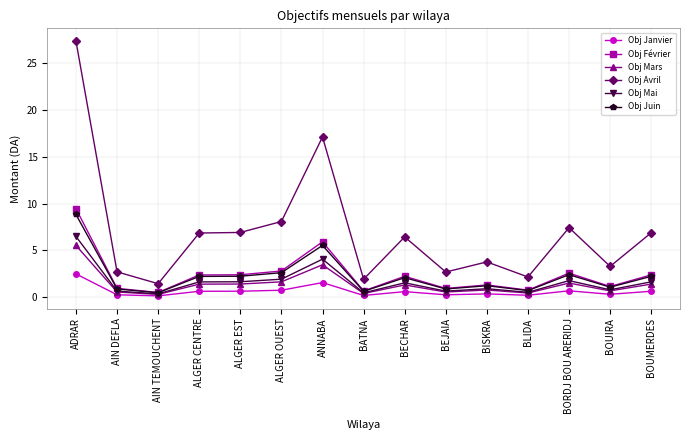

Is it true that Obj Avril equals 2.7 at BEJAIA?

True